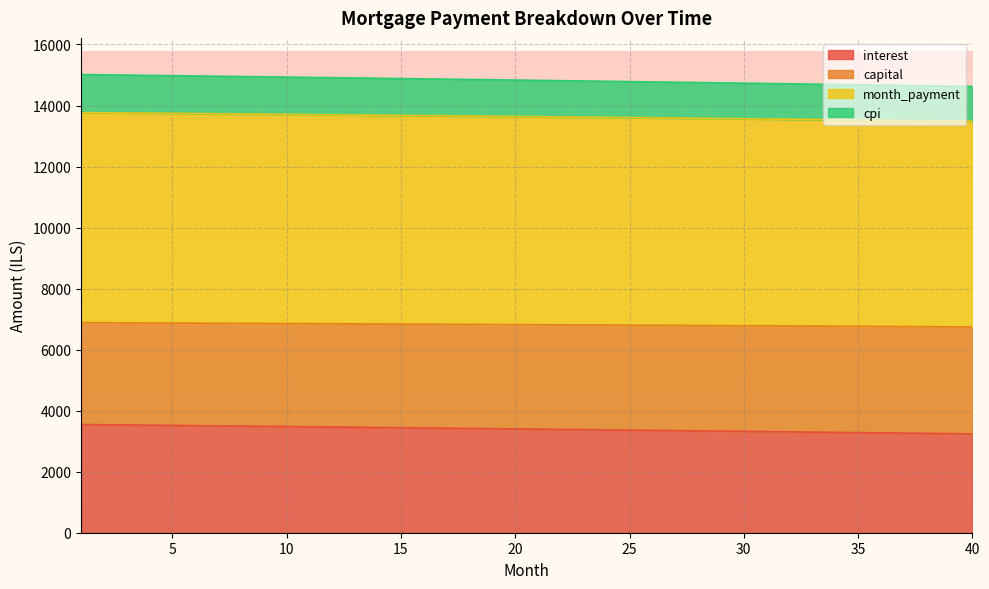

What is the difference between the cpi values at 25 and 33?

30.1